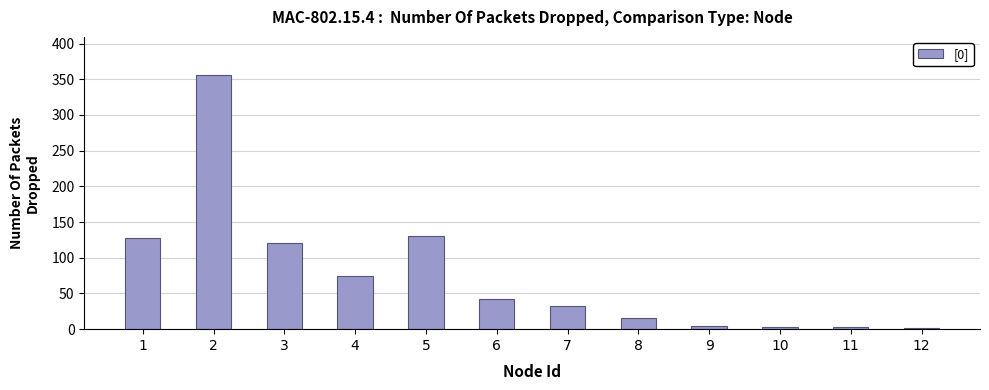

At which category does the chart reach its peak across all series?

2